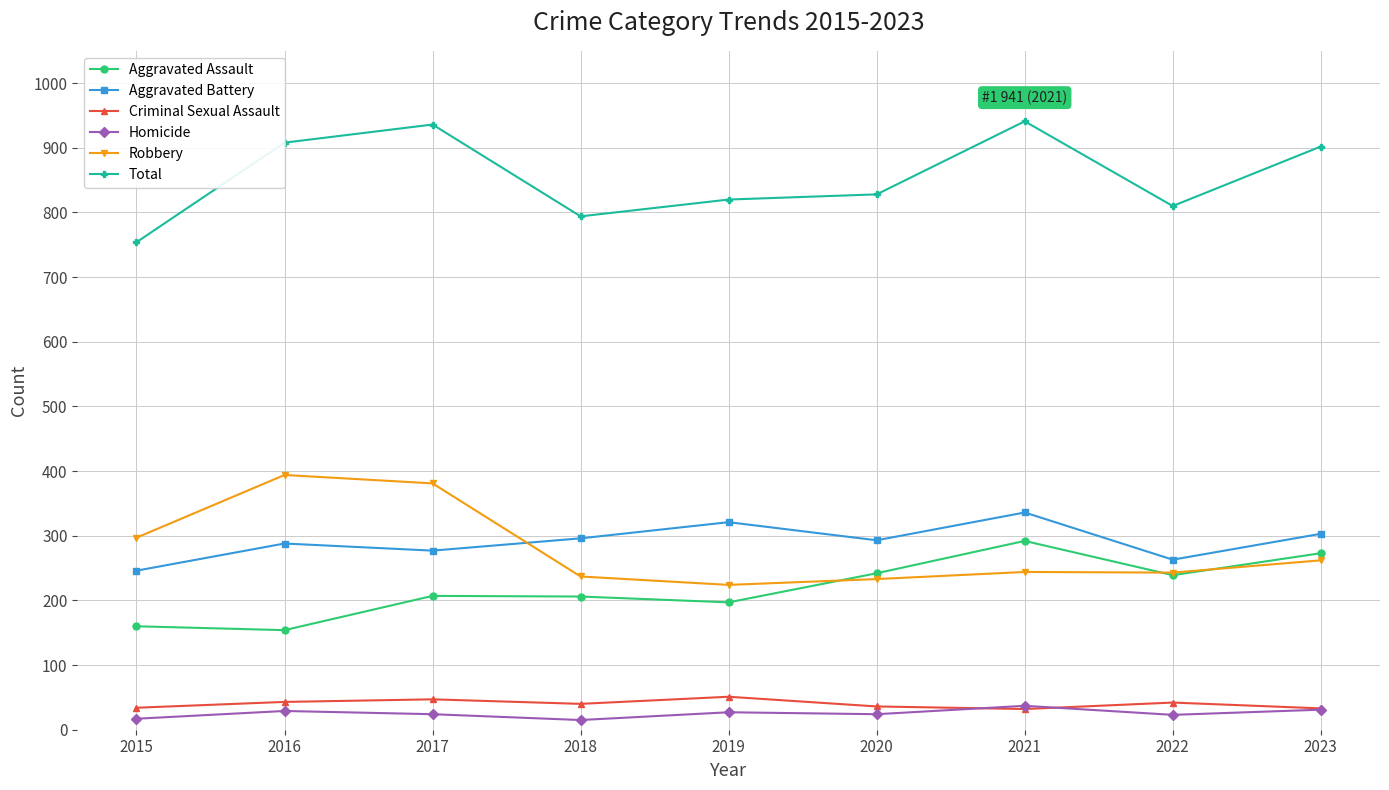

True or false: Total has more than 1 interior local peaks.

True